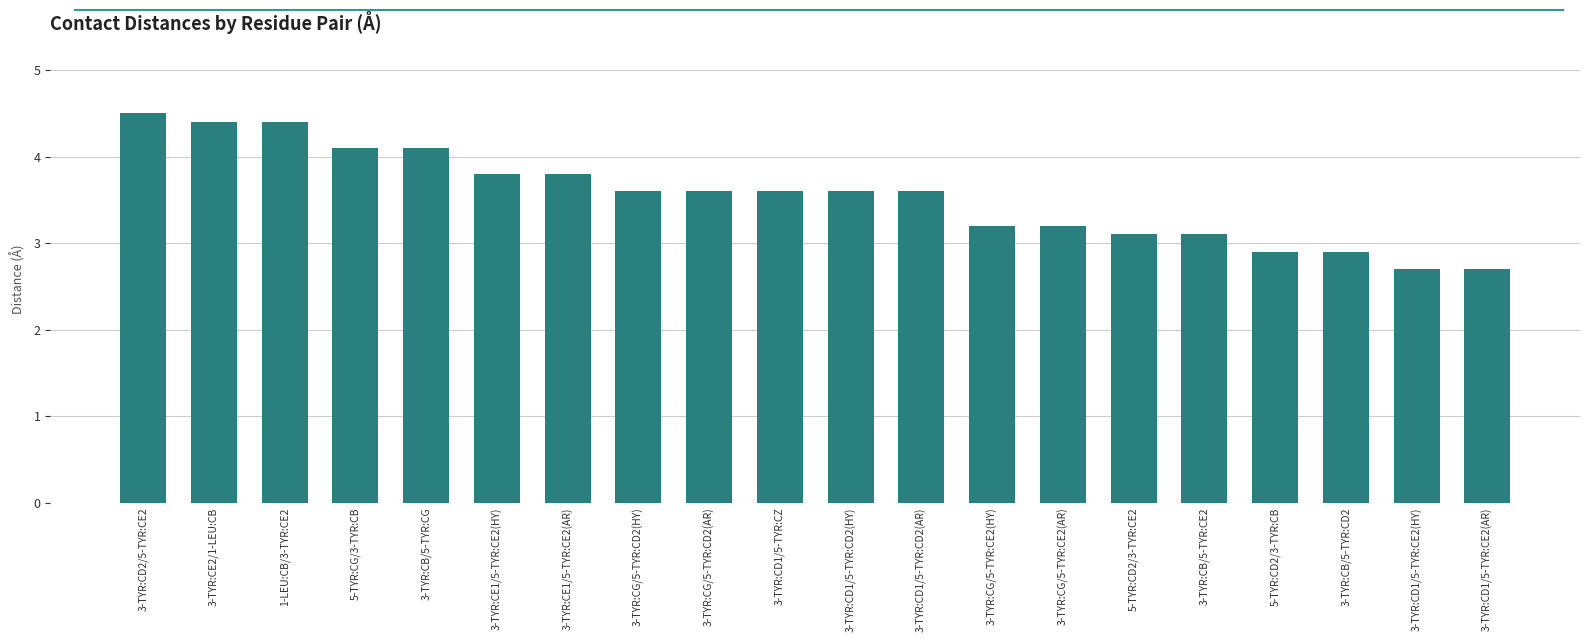

Which category has the highest value across all series?

3-TYR:CD2/5-TYR:CE2